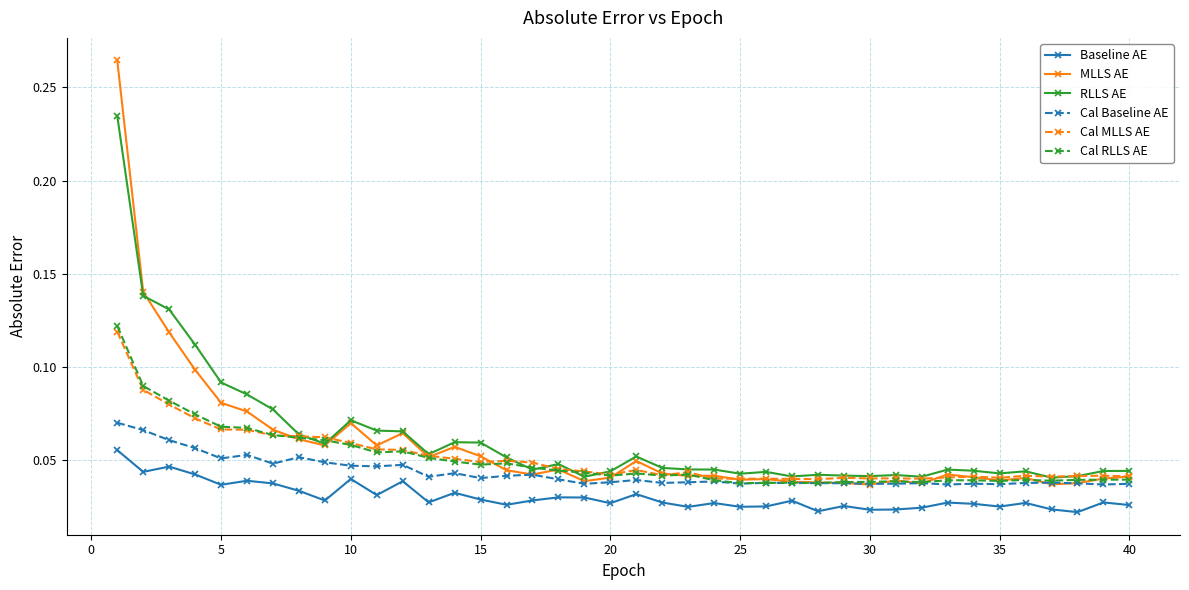

At how many categories does at least one series exceed 0?

40